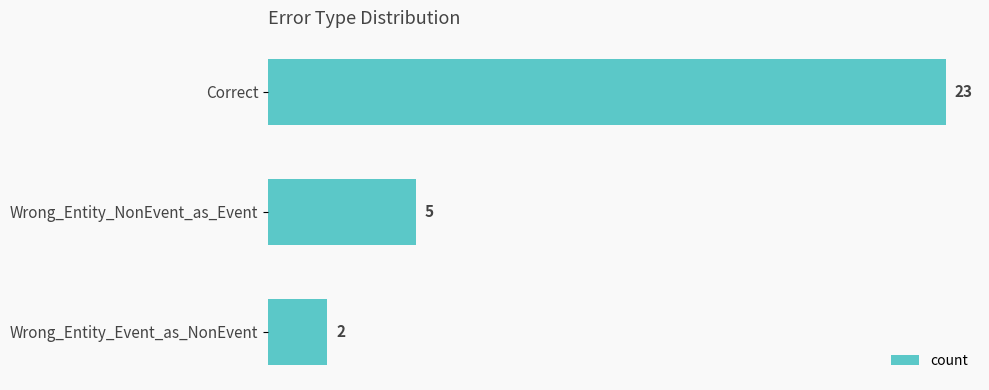

True or false: the data shows 5 at Wrong_Entity_NonEvent_as_Event.

True